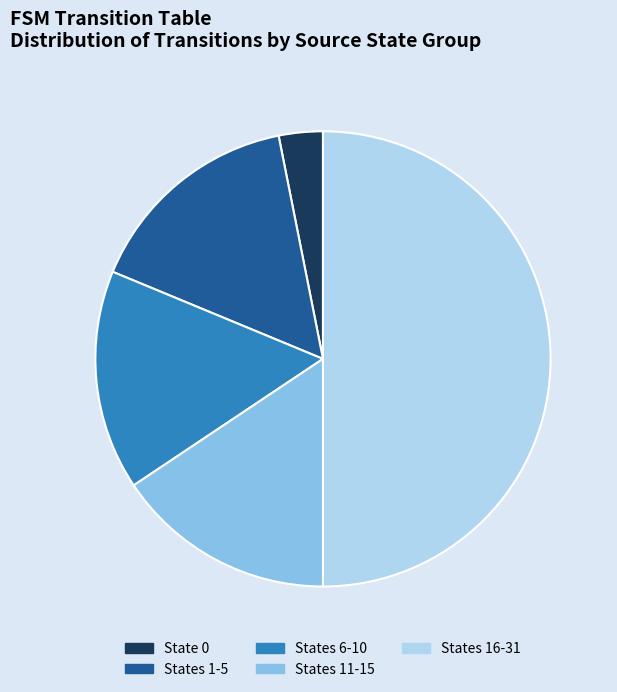

Combined, do States 1-5 and State 0 account for over 50%?

No